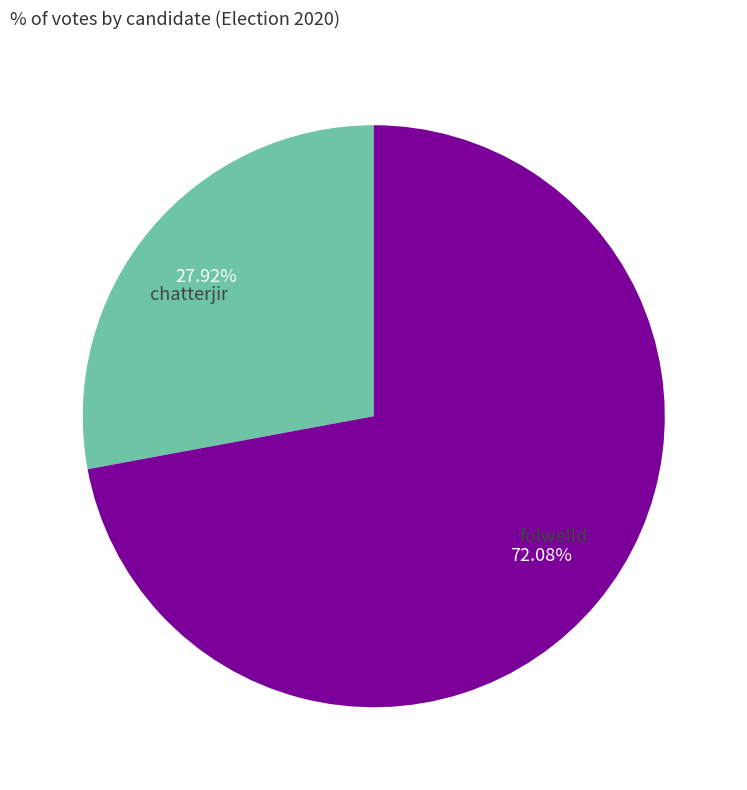

Approximately how many times larger is the value at folwelld compared to chatterjir?

2.6